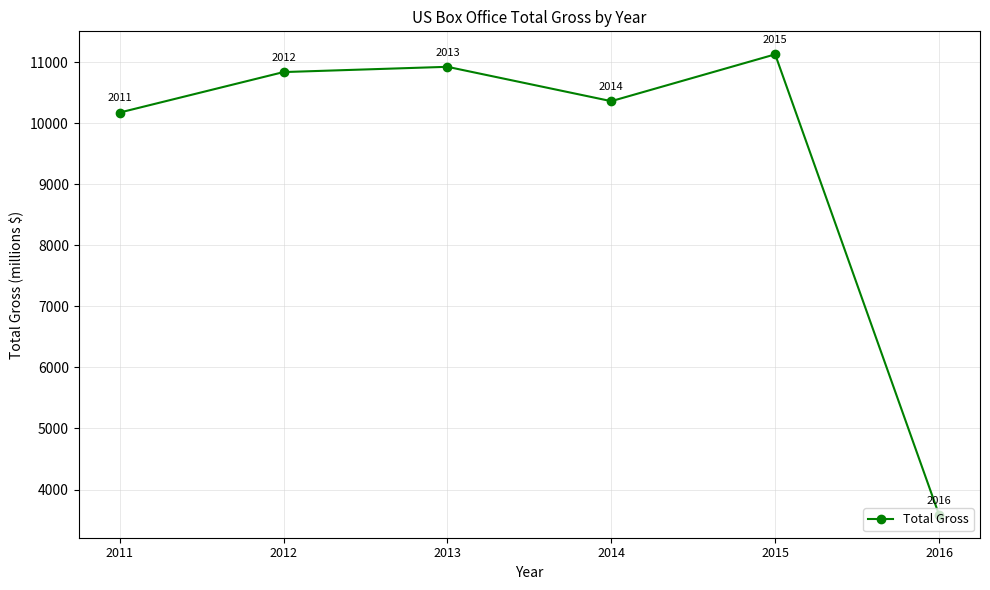

What is the difference between the values at 2012 and 2013?

86.2